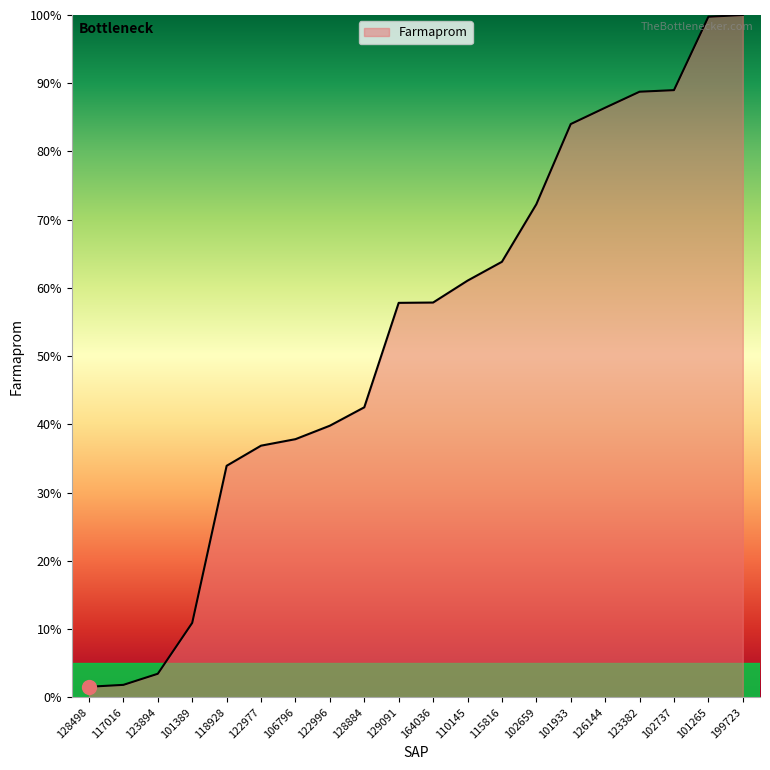

Does the chart have visible grid lines?

No